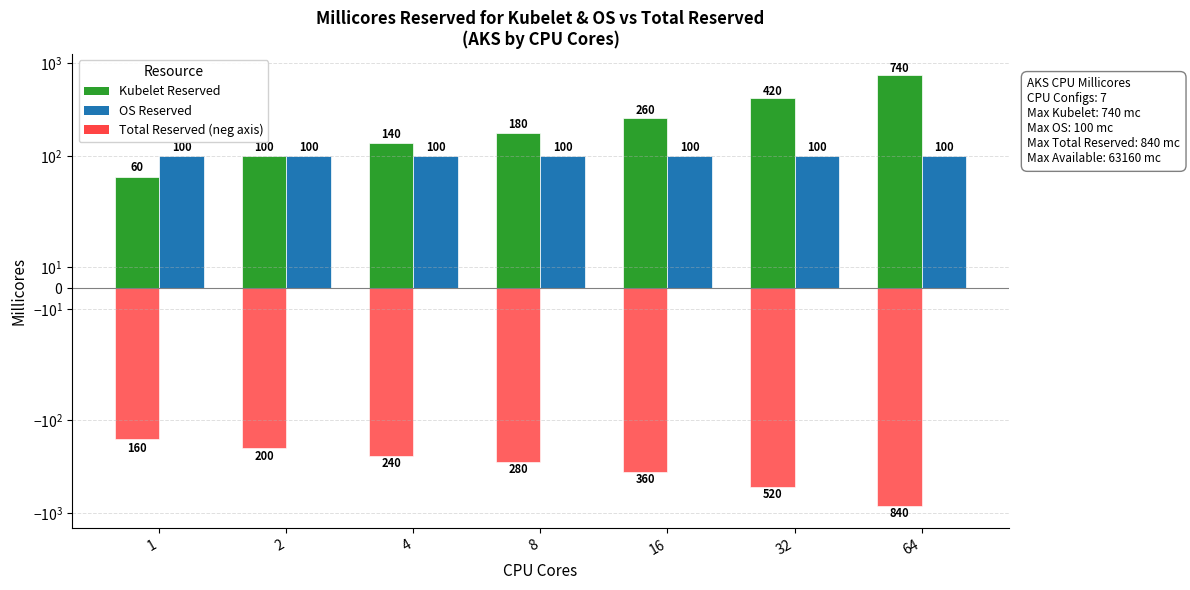

How many series are shown in this chart?

3